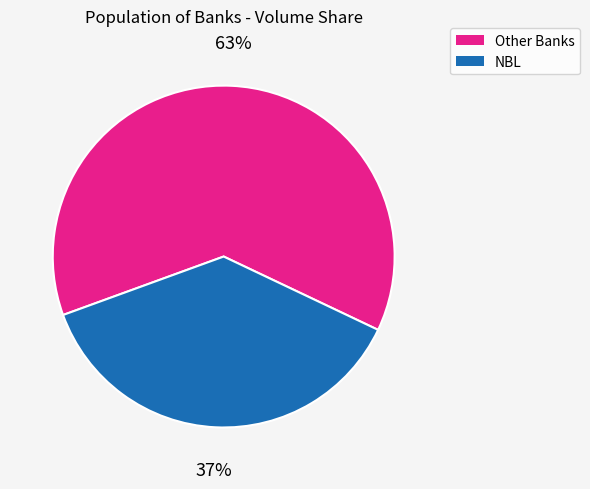

To the nearest percent, what is the average slice percentage?

50%